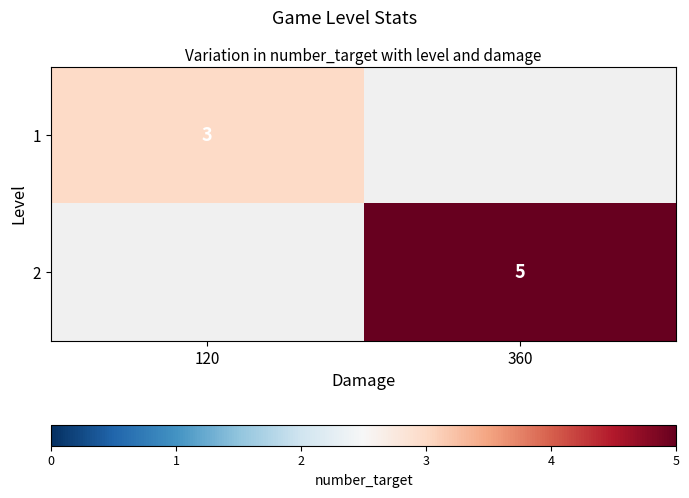

The 1 series shows 3 at 120. True or false?

True